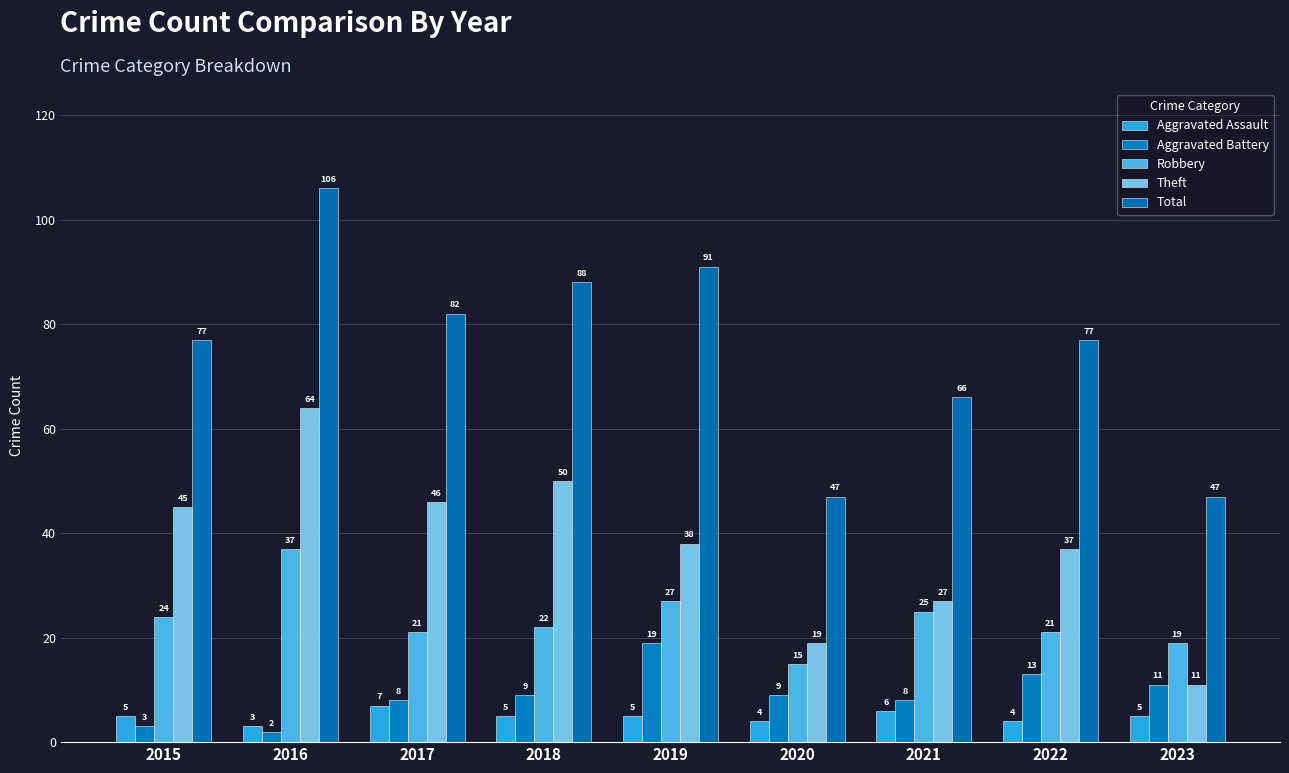

Is the value of Total at 2015 greater than the value of Theft at 2018?

Yes